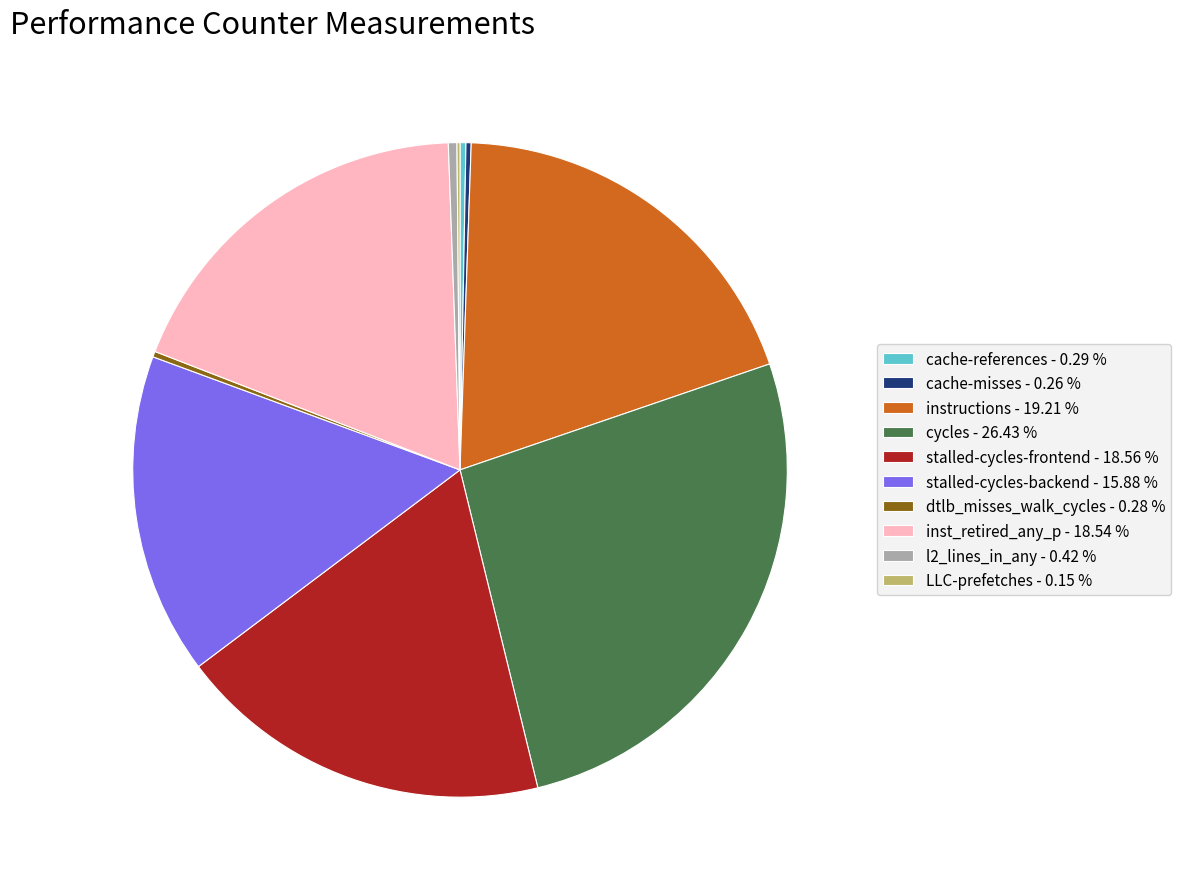

True or false: stalled-cycles-frontend accounts for 12% of the total.

False